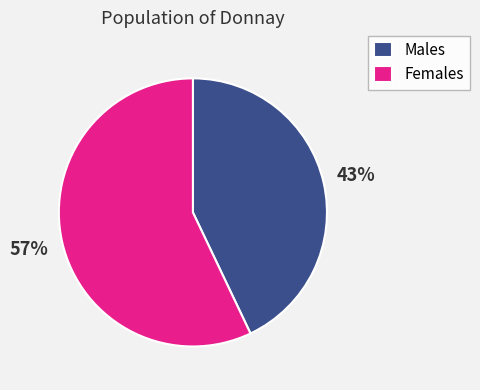

Which slice is the smallest?

Males